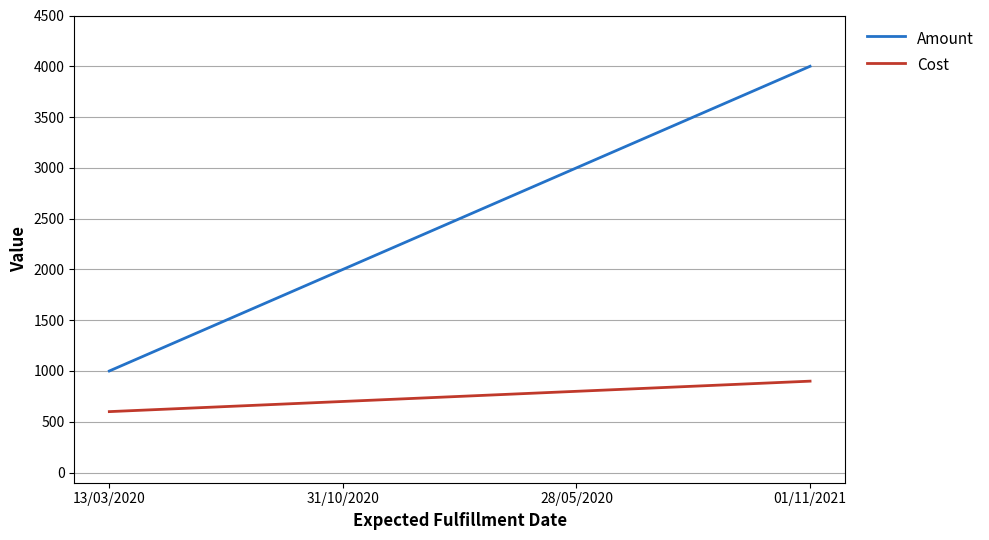

True or false: Amount has more than 2 interior local peaks.

False